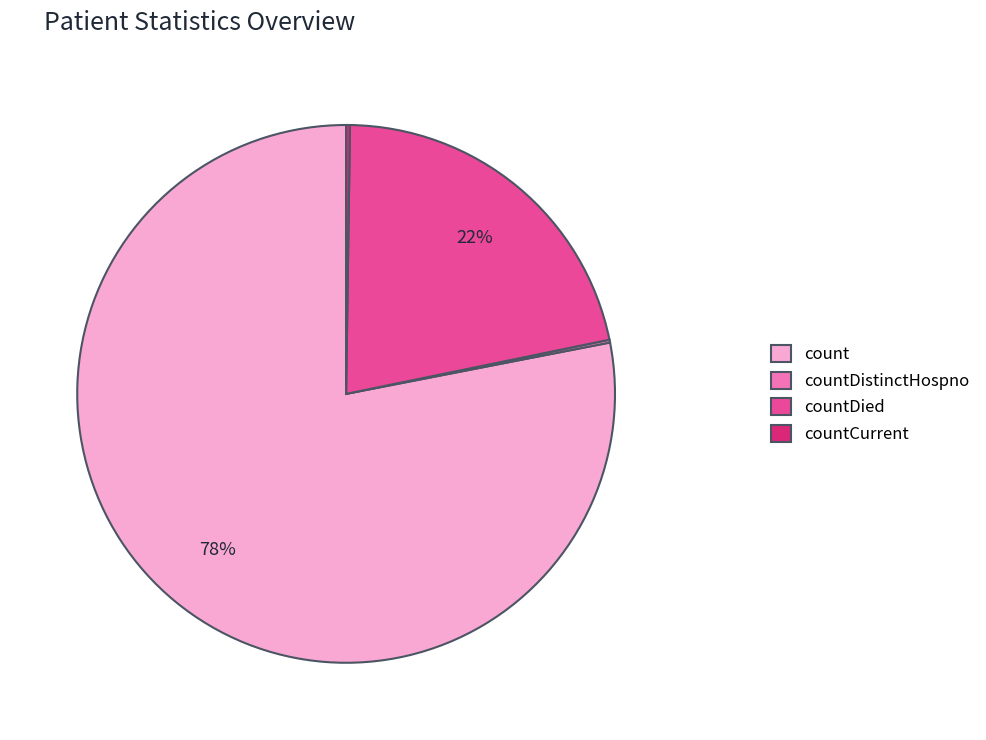

What is the ratio of the value at countDied to the value at count?

0.3